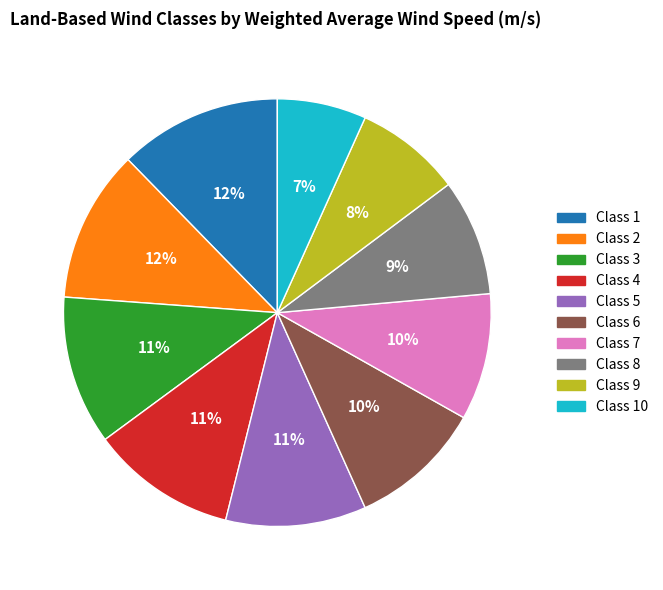

Is there any slice that represents more than half of the pie?

No